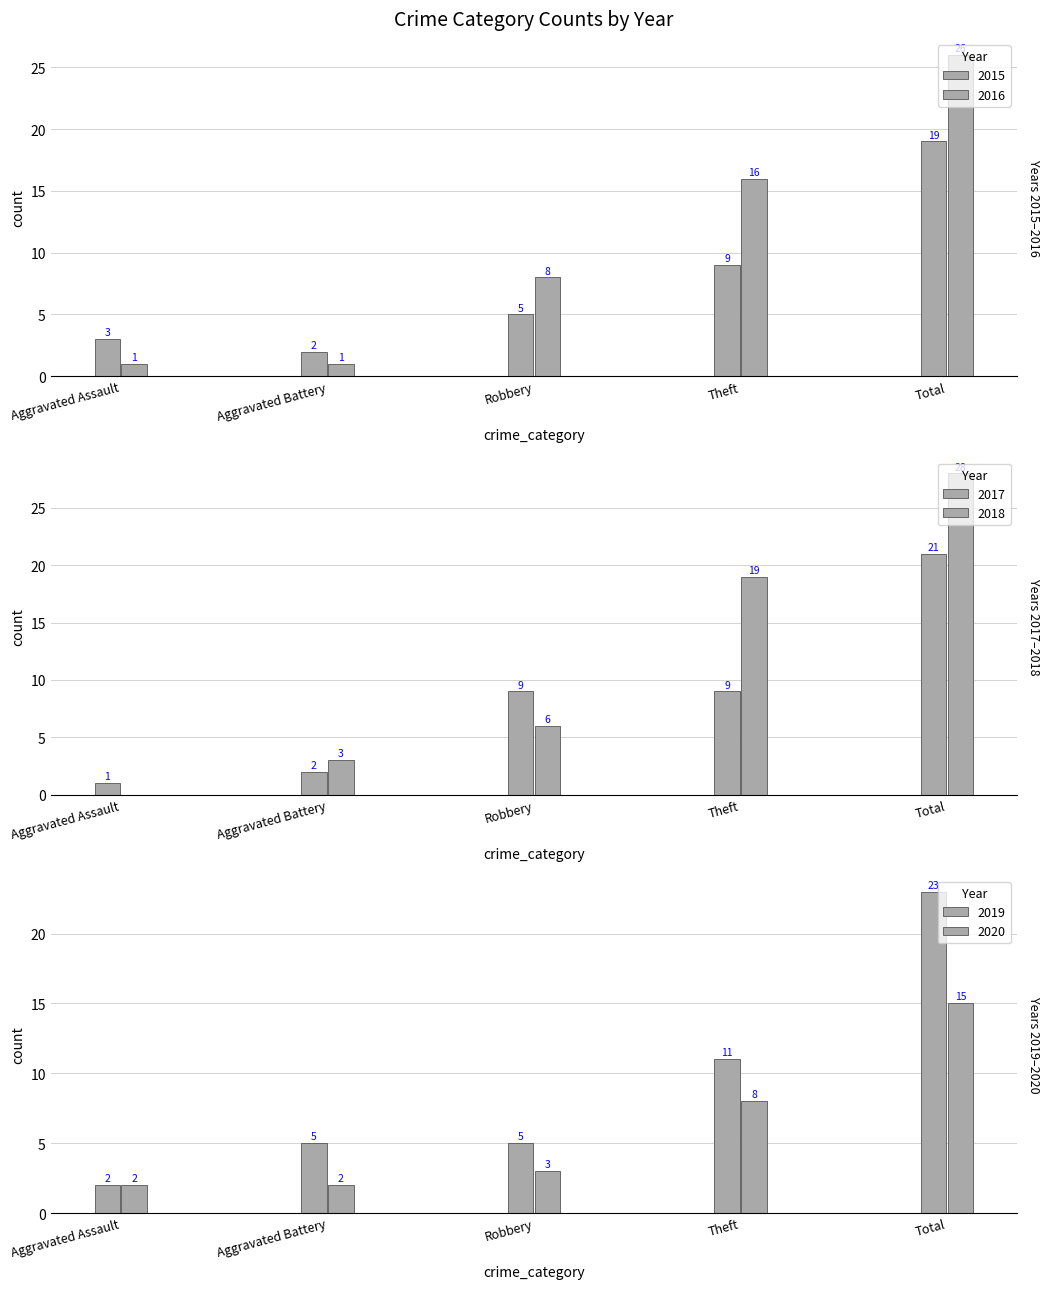

Does the chart contain any negative values?

No